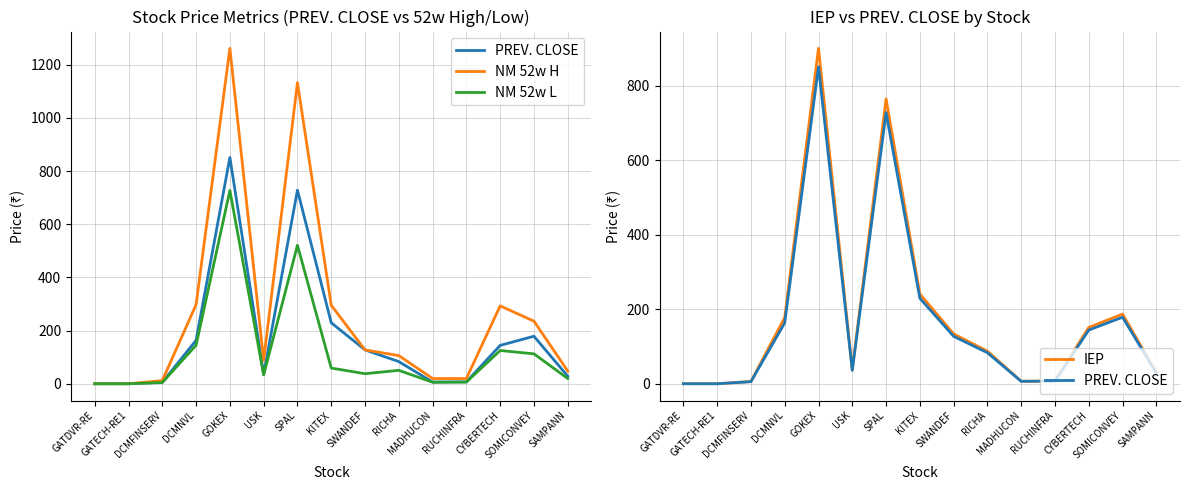

What is the average value of the NM 52w L series?

123.2